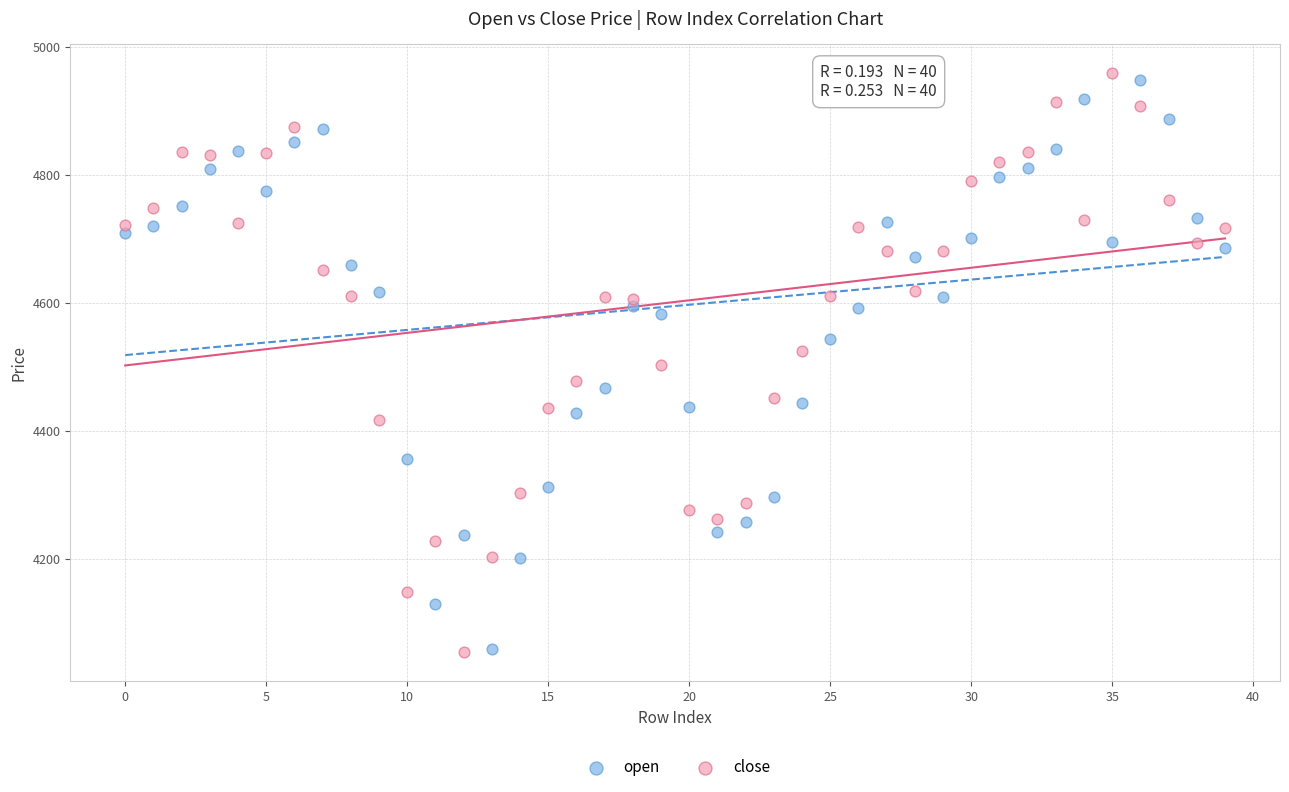

Across all data points, what is the range of Y values (max minus min)?

905.1